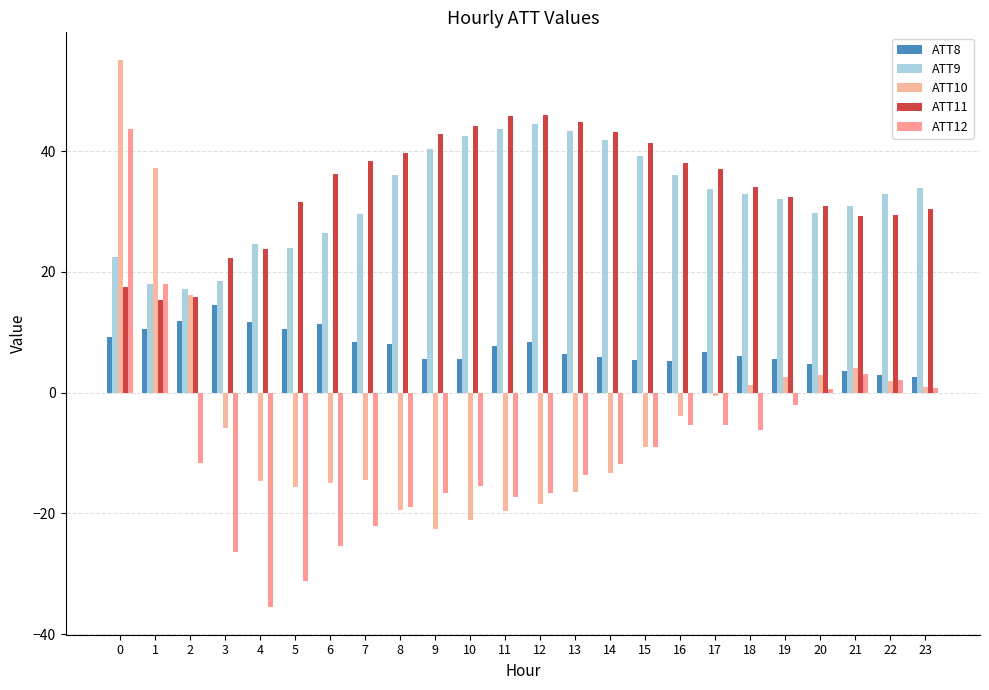

Reading left to right, what are all the values shown in this chart?

ATT8: 0=9.3	1=10.5	2=11.9	3=14.6	4=11.7	5=10.6	6=11.3	7=8.4	8=8.0	9=5.6	10=5.6	11=7.7	12=8.3	13=6.4	14=5.9	15=5.5	16=5.3	17=6.8	18=6.1	19=5.6	20=4.7	21=3.6	22=3.0	23=2.6
ATT9: 0=22.4	1=18.1	2=17.3	3=18.5	4=24.6	5=24.0	6=26.5	7=29.5	8=36.1	9=40.4	10=42.6	11=43.7	12=44.5	13=43.4	14=41.8	15=39.2	16=36.0	17=33.8	18=32.9	19=32.0	20=29.8	21=31.0	22=32.9	23=33.9
ATT10: 0=55.2	1=37.2	2=16.2	3=-5.9	4=-14.7	5=-15.6	6=-14.9	7=-14.5	8=-19.4	9=-22.5	10=-21.1	11=-19.7	12=-18.5	13=-16.5	14=-13.3	15=-9.0	16=-3.8	17=-0.6	18=1.3	19=2.7	20=3.0	21=4.0	22=2.0	23=0.9
ATT11: 0=17.5	1=15.4	2=15.8	3=22.4	4=23.8	5=31.6	6=36.3	7=38.5	8=39.7	9=42.9	10=44.2	11=45.8	12=46.1	13=44.9	14=43.2	15=41.4	16=38.1	17=37.0	18=34.0	19=32.4	20=30.9	21=29.2	22=29.4	23=30.4
ATT12: 0=43.7	1=18.0	2=-11.7	3=-26.4	4=-35.6	5=-31.2	6=-25.4	7=-22.1	8=-18.9	9=-16.6	10=-15.5	11=-17.3	12=-16.6	13=-13.7	14=-11.8	15=-8.9	16=-5.3	17=-5.4	18=-6.1	19=-2.1	20=0.6	21=3.1	22=2.2	23=0.8